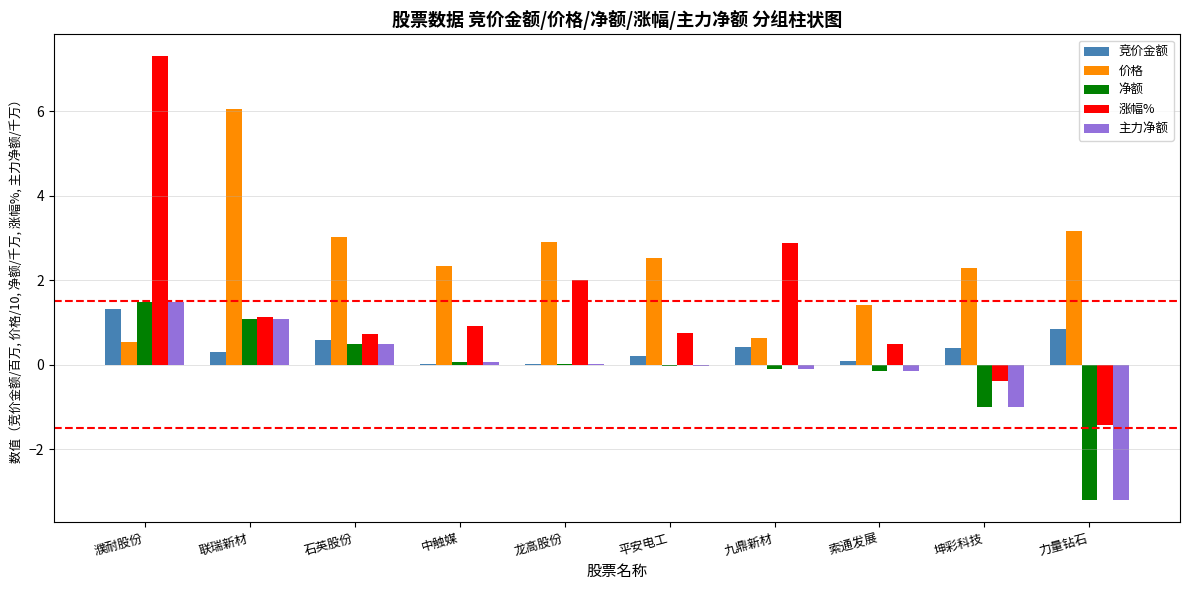

At which category is the sum across all series the highest?

濮耐股份